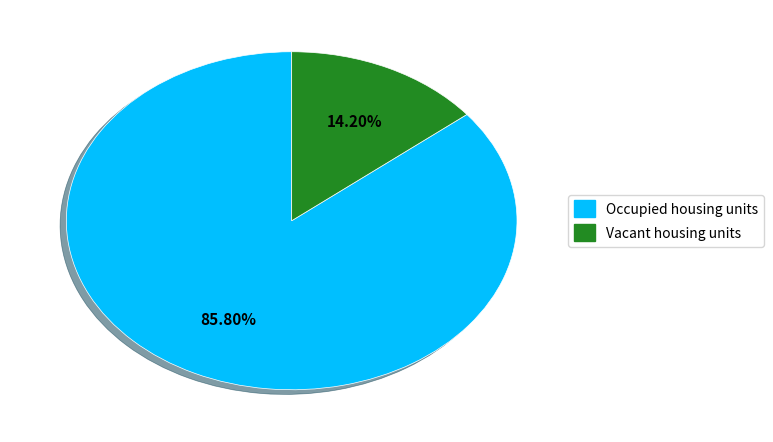

The Occupied housing units slice represents 86% of the pie. True or false?

True